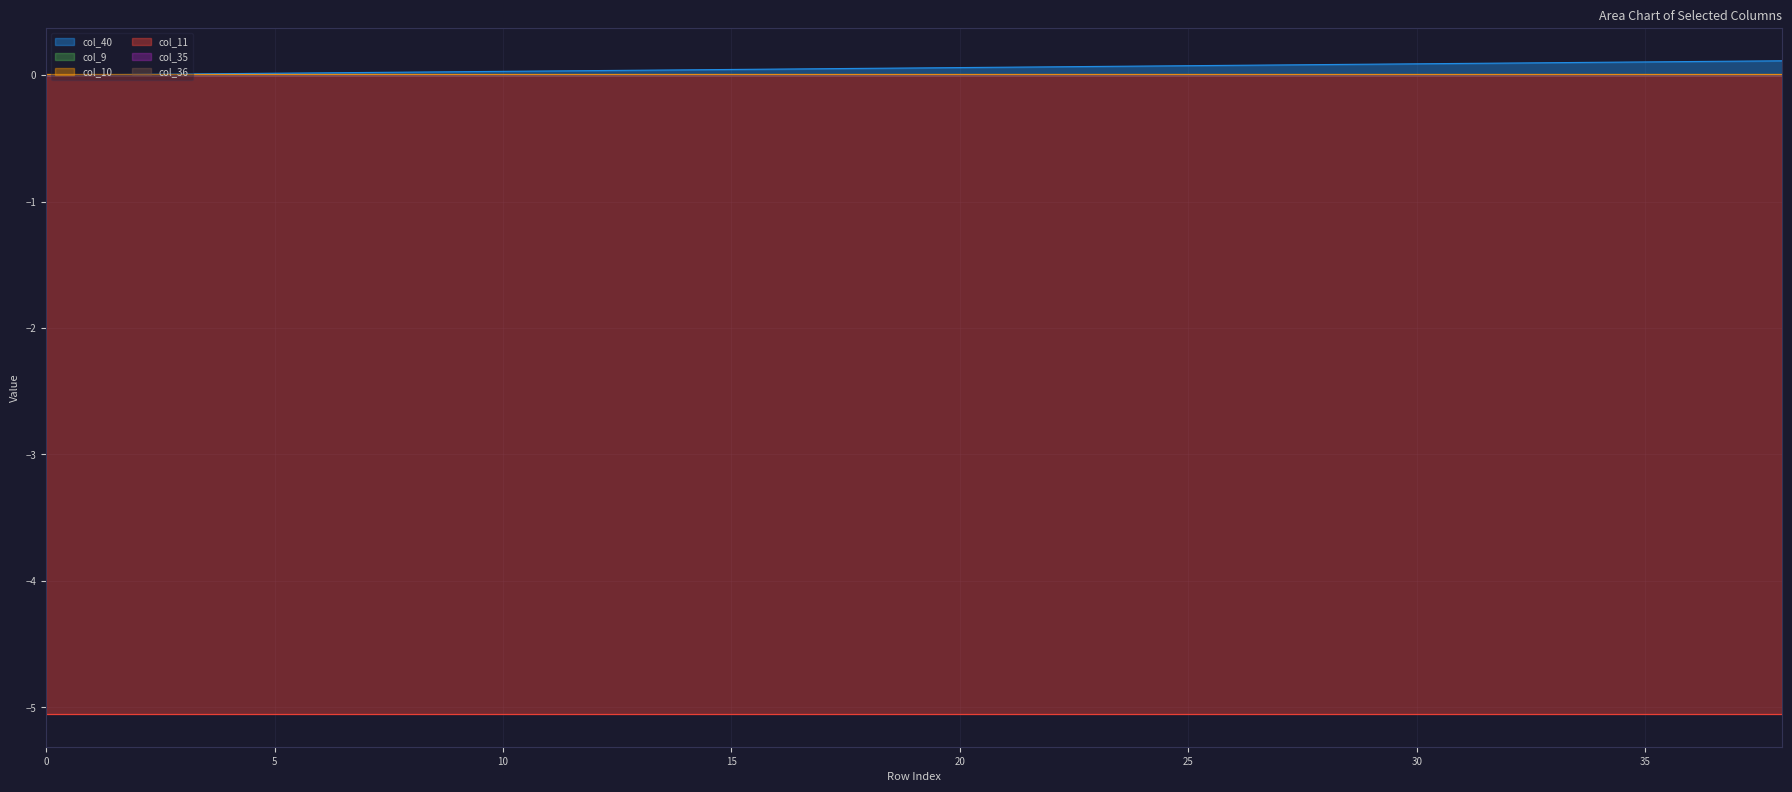

Which has a higher value, 35 or 25?

35